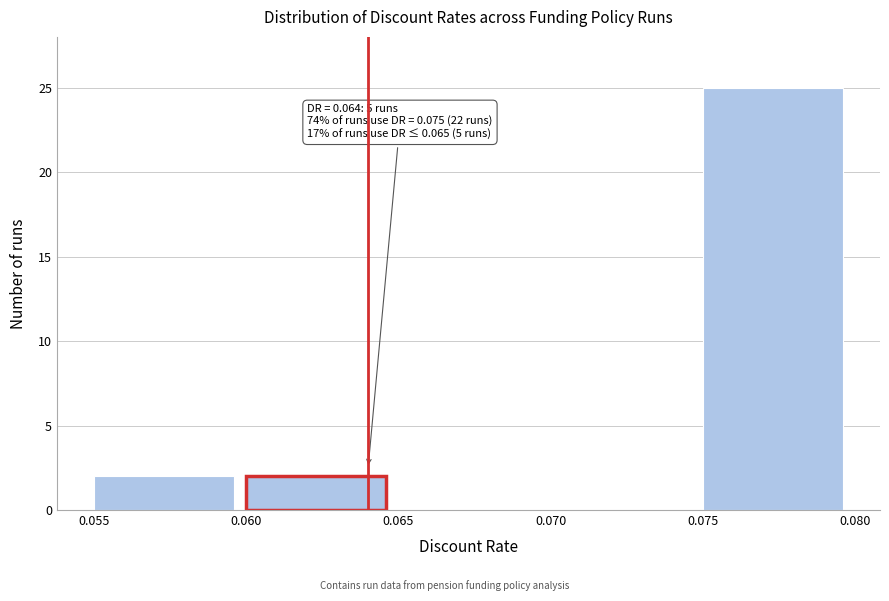

Which range on the x-axis has the tallest bar?

0.075 to 0.080